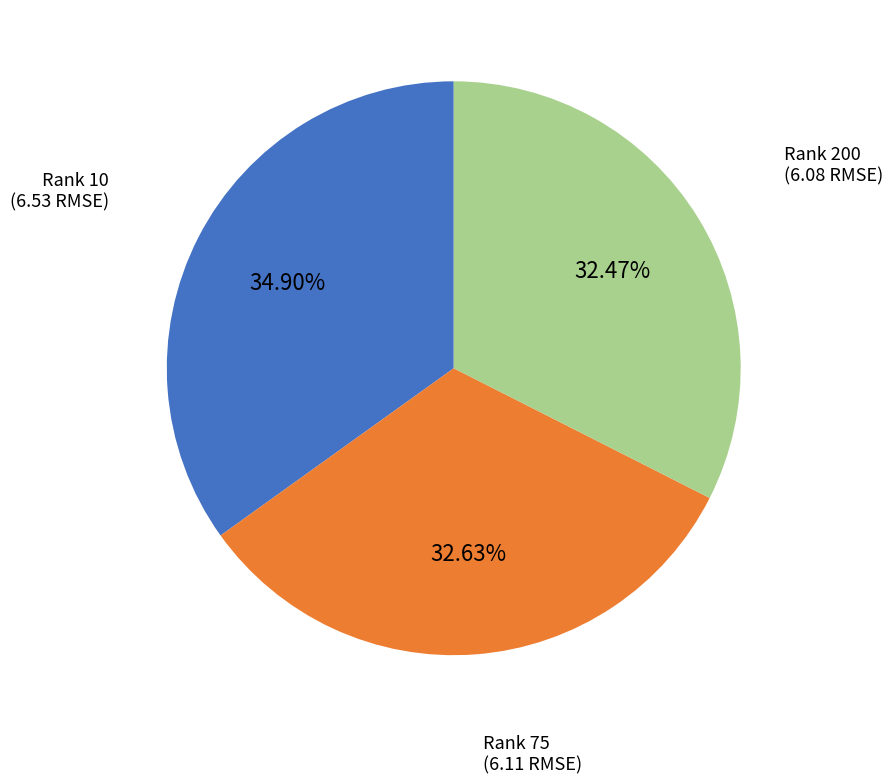

Is there any slice that represents more than half of the pie?

No